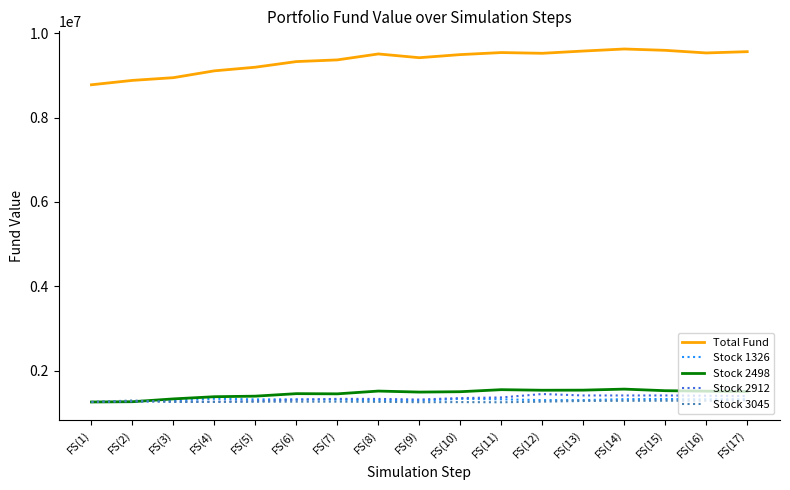

What is the difference between the maximum and minimum values in the Stock 3045 series?

49140.0